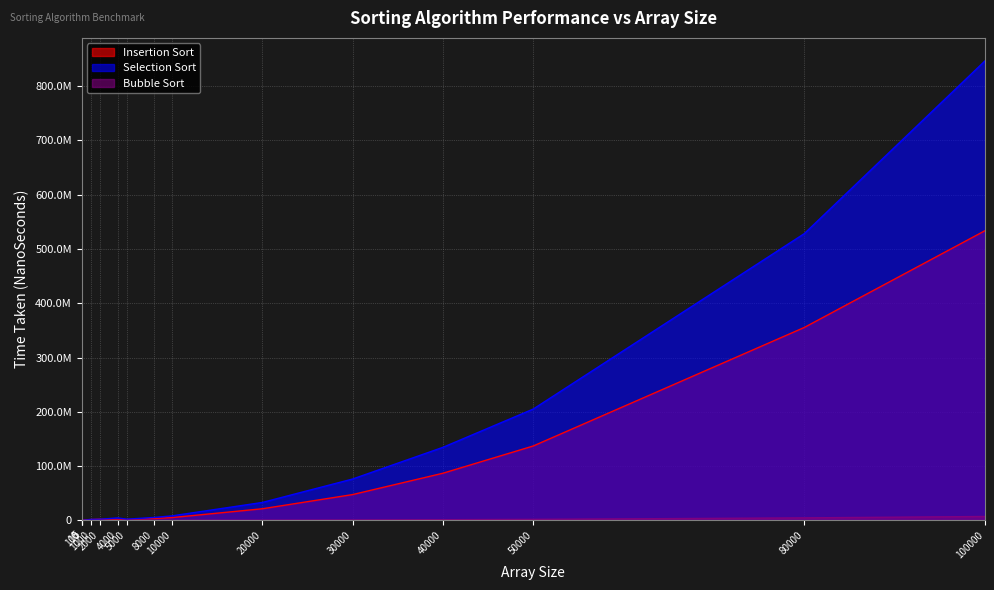

Is it true that Selection Sort equals 76118291 at 30000?

True